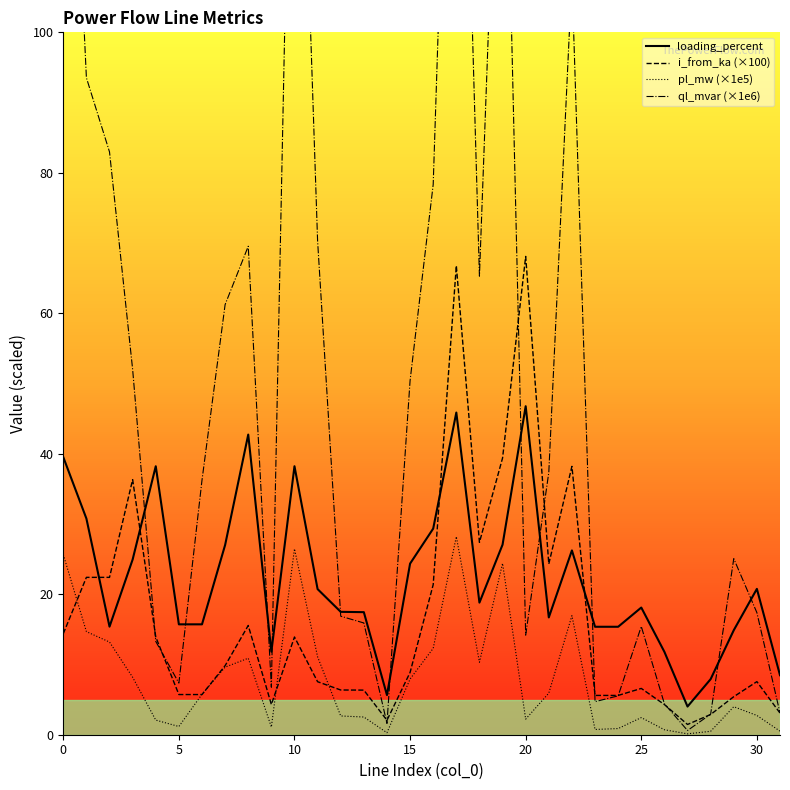

How many data points in ql_mvar (×1e6) are less than 36?

16